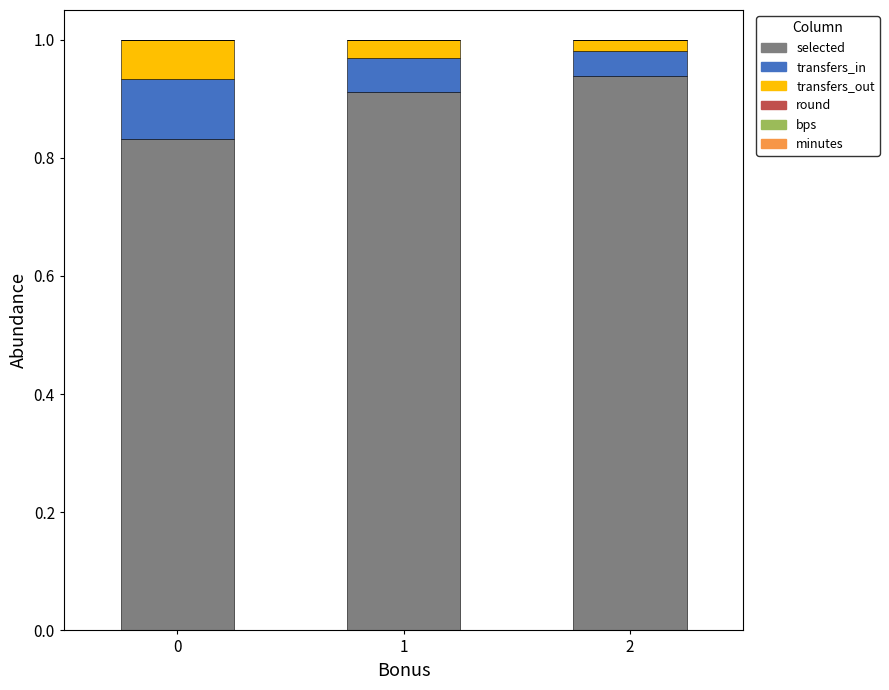

Are the bars grouped side by side (vs. stacked)?

No